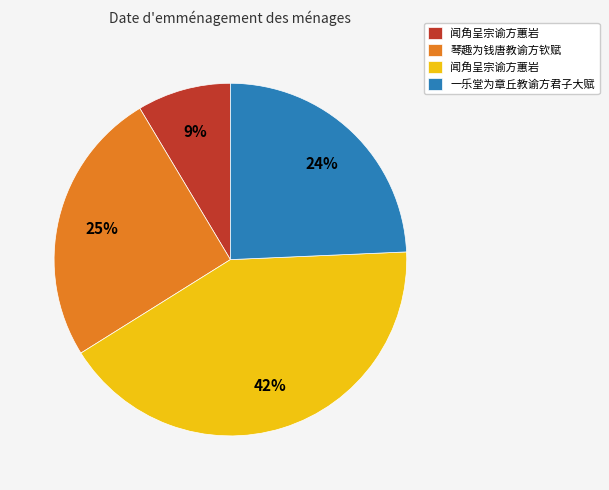

Does any single category account for the majority?

No